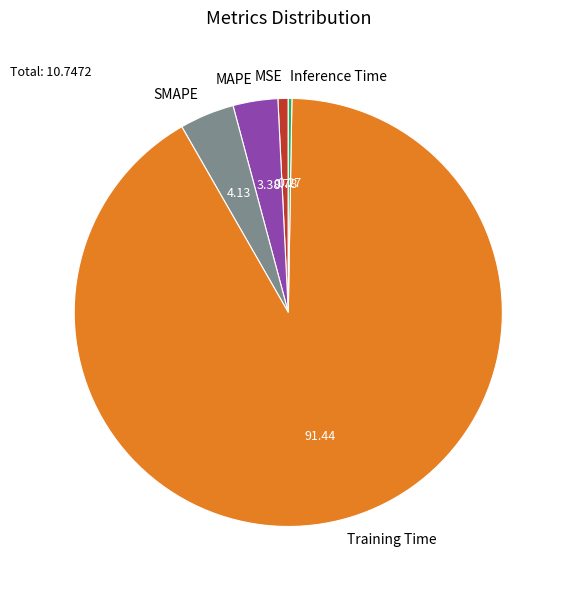

Does any single category account for the majority?

Yes